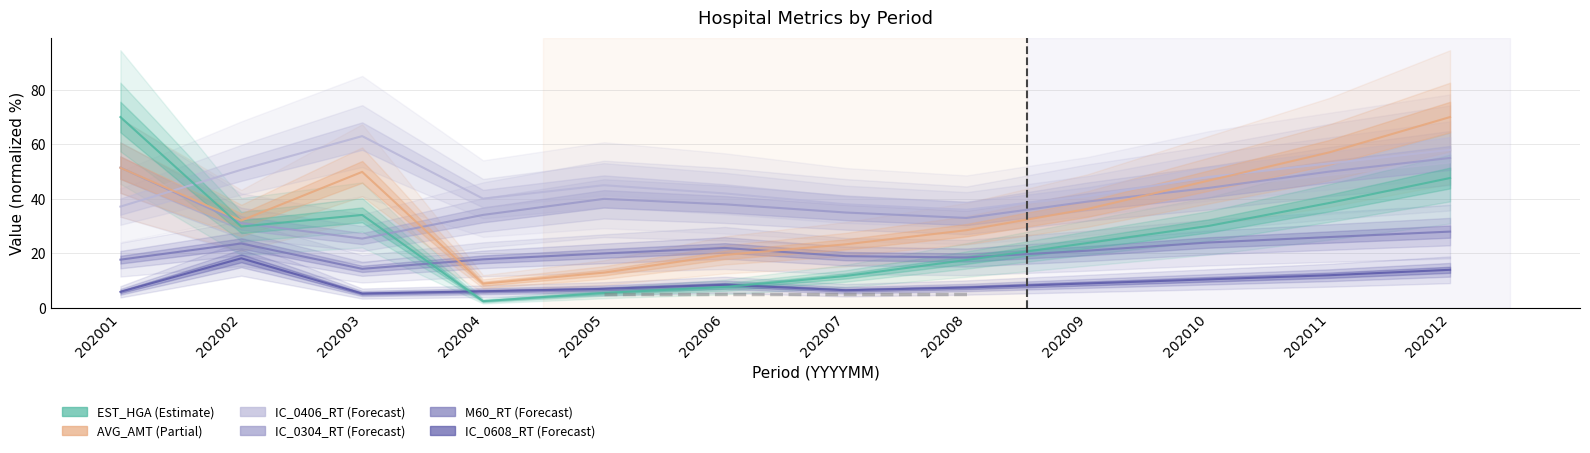

At which category is the sum across all series the highest?

202012